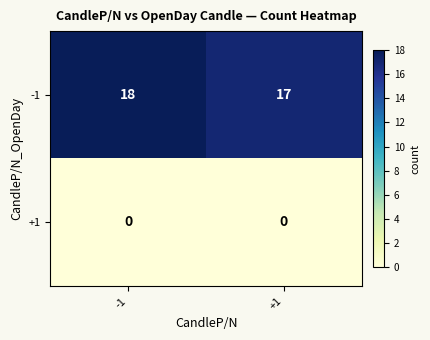

What is the greatest value displayed?

18